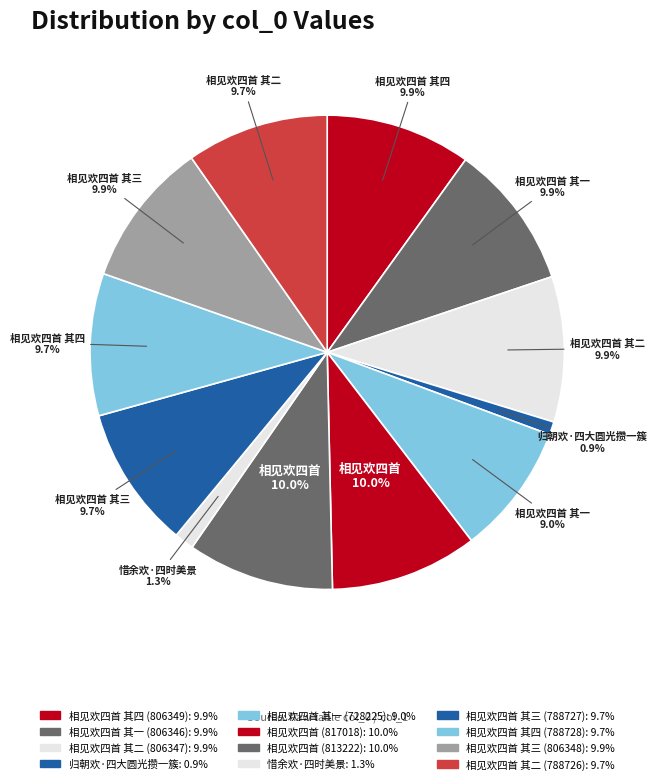

Count the number of slices in the pie.

12